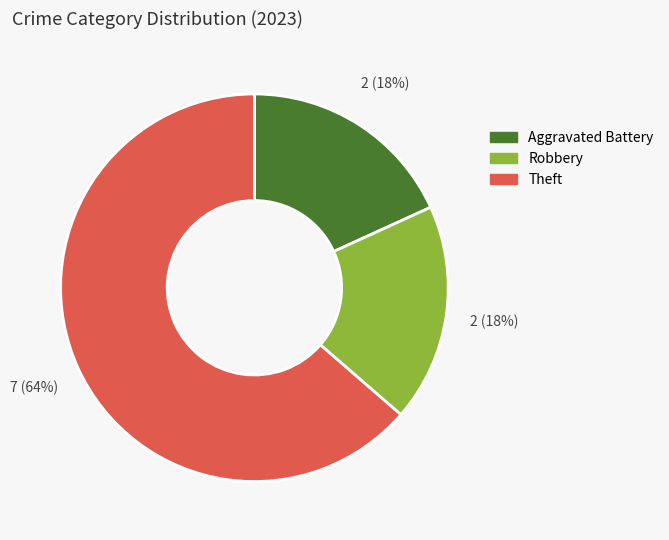

To the nearest percent, what portion does Aggravated Battery represent?

18%